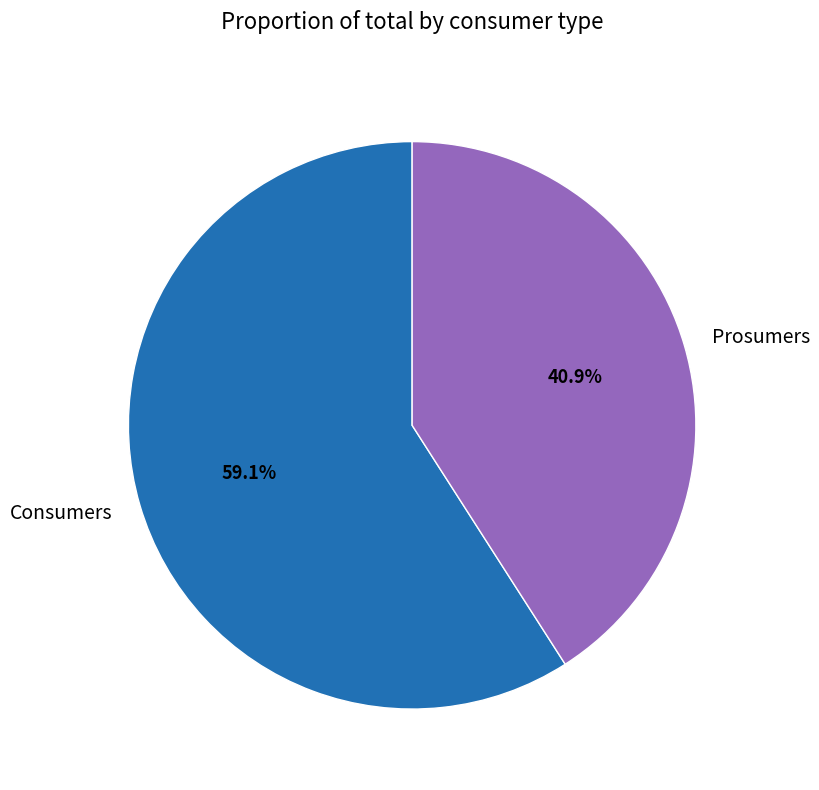

To the nearest percent, what is the average slice percentage?

50%